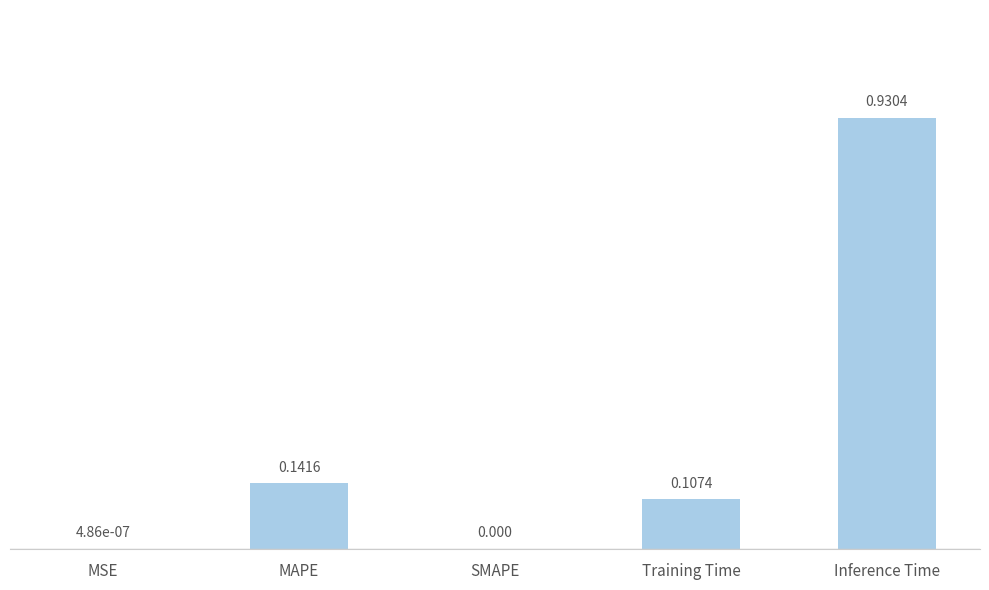

Is it true that the value at MAPE is 0.0?

False